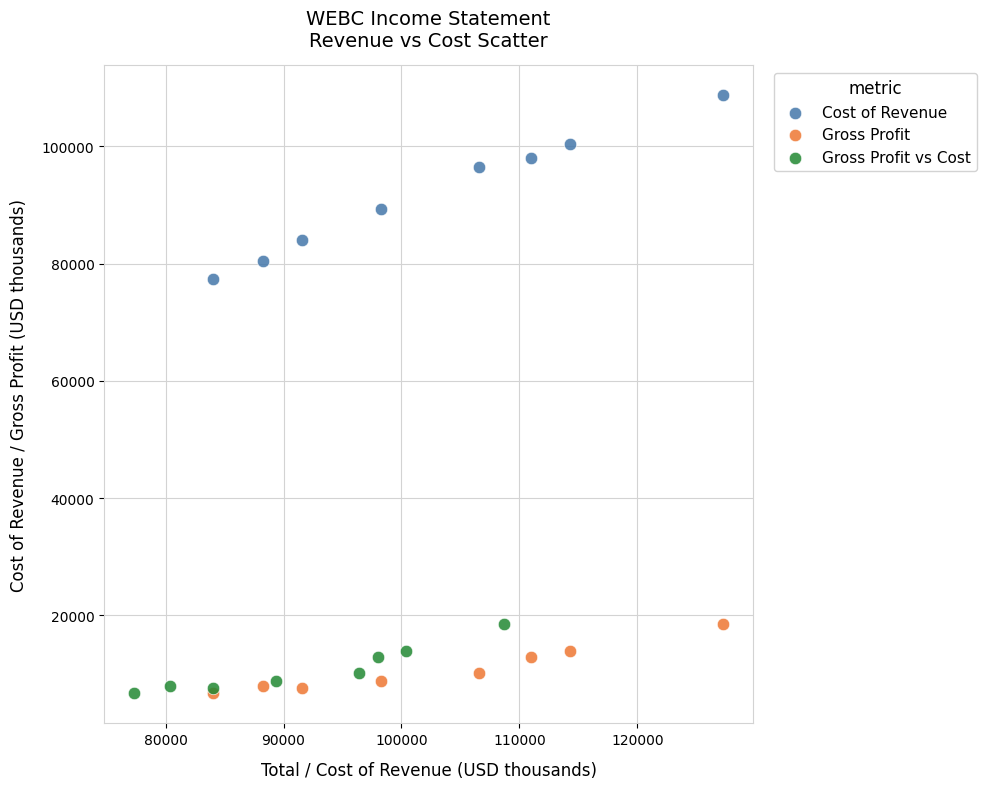

Which series reaches the maximum Y coordinate?

Cost of Revenue